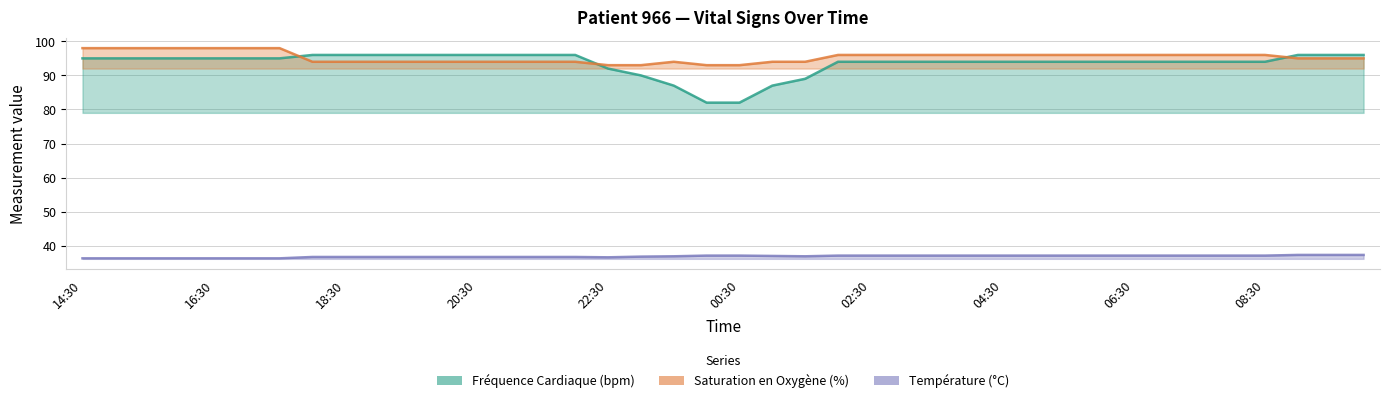

At how many categories does at least one series exceed 76?

40